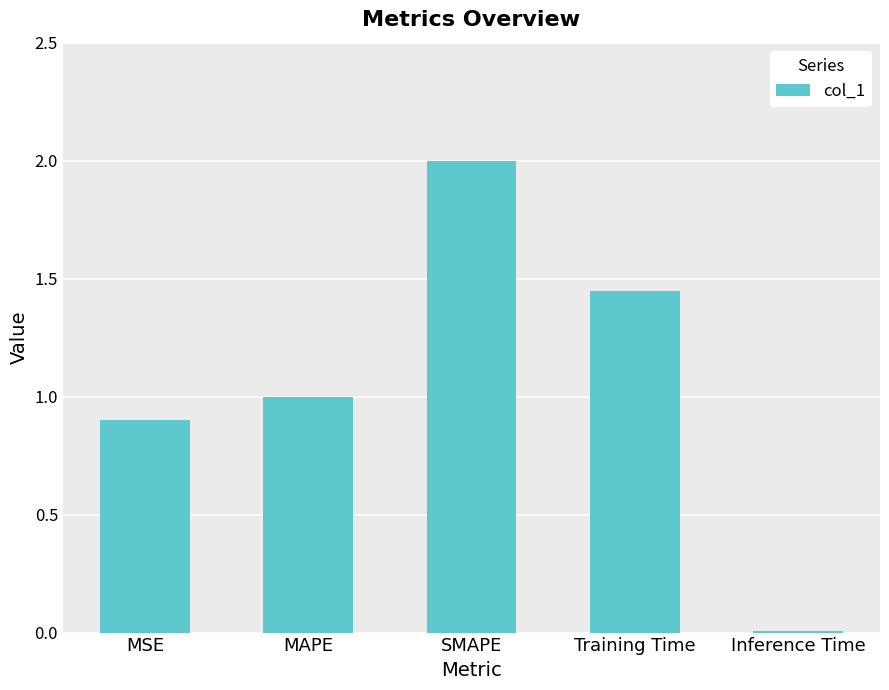

At which category does the chart reach its minimum across all series?

Inference Time